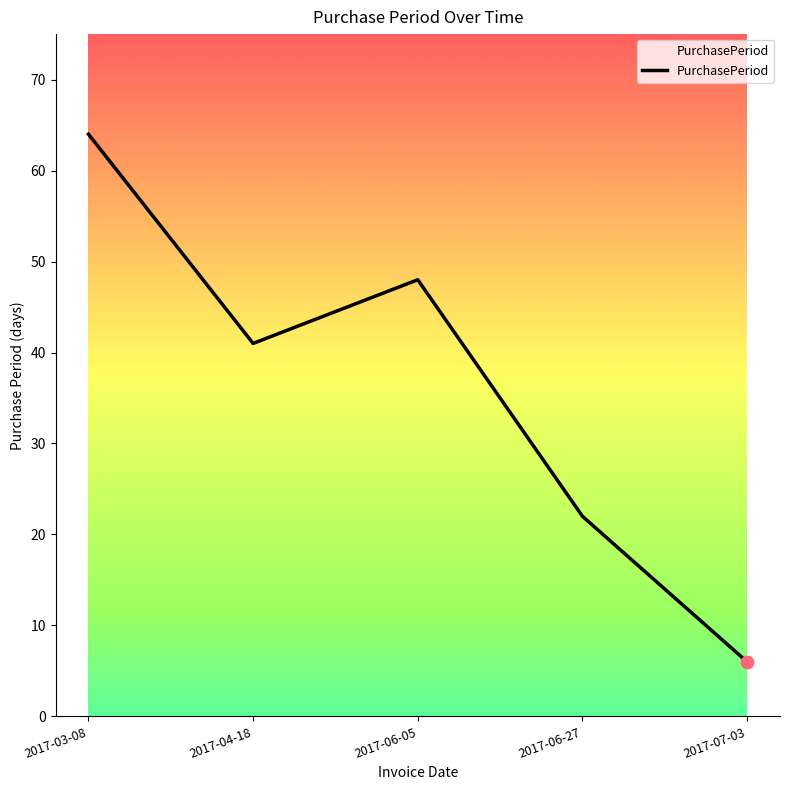

Between 2017-07-03 and 2017-06-27, which is larger?

2017-06-27